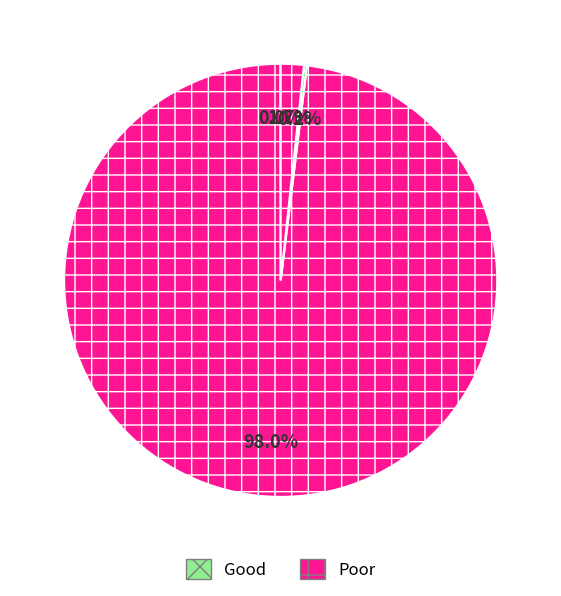

How many slices are in this pie chart?

4